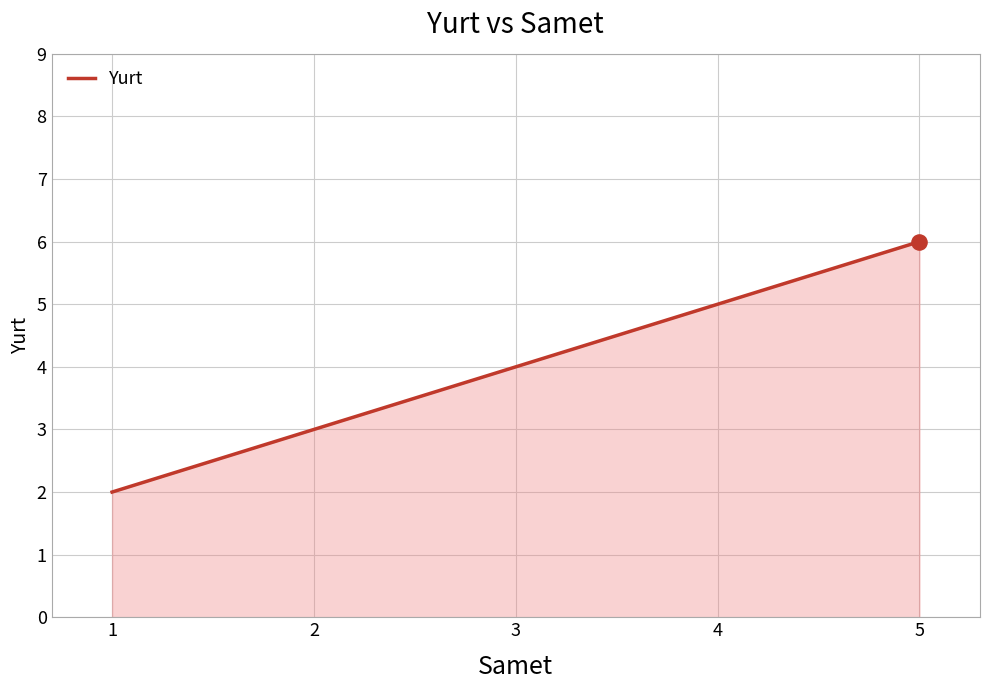

Between 3 and 1, which is larger?

3